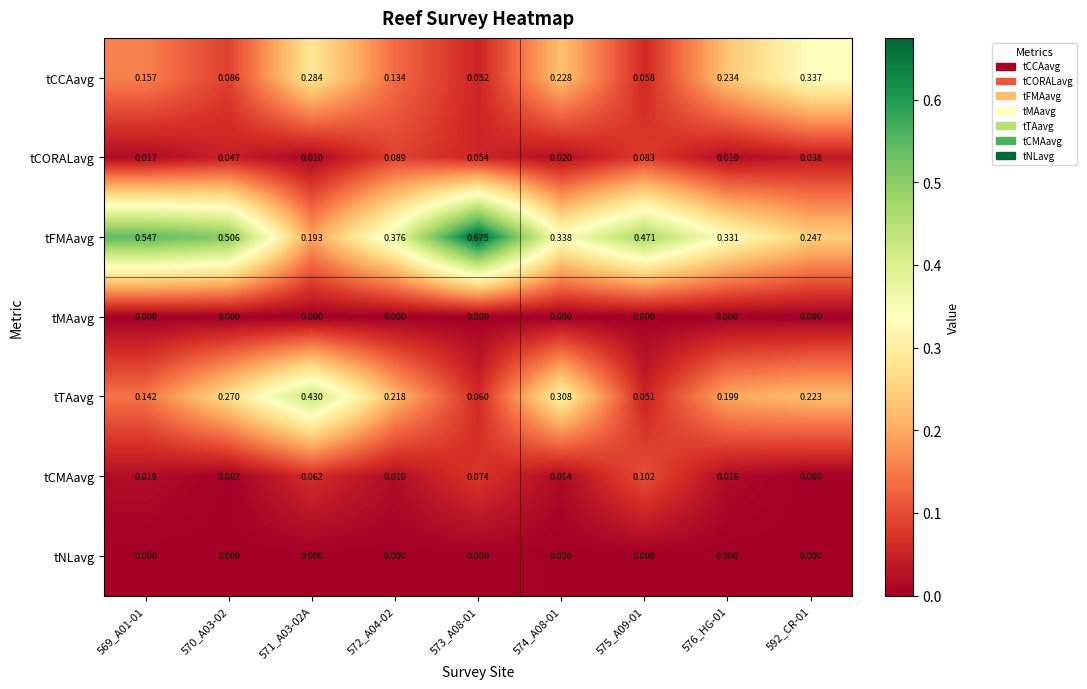

Which series has the largest range (max minus min)?

tFMAavg